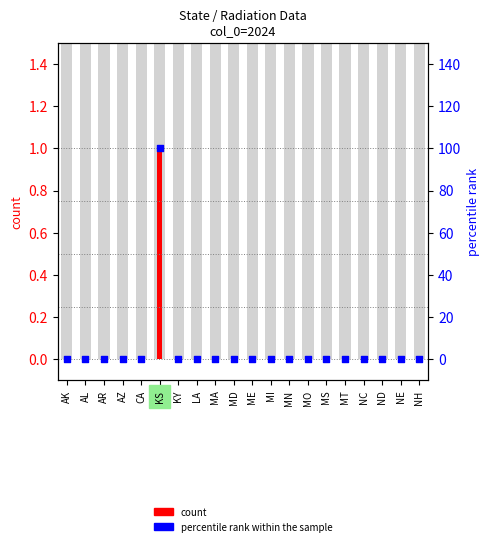

Which series contains the lowest Y value?

count